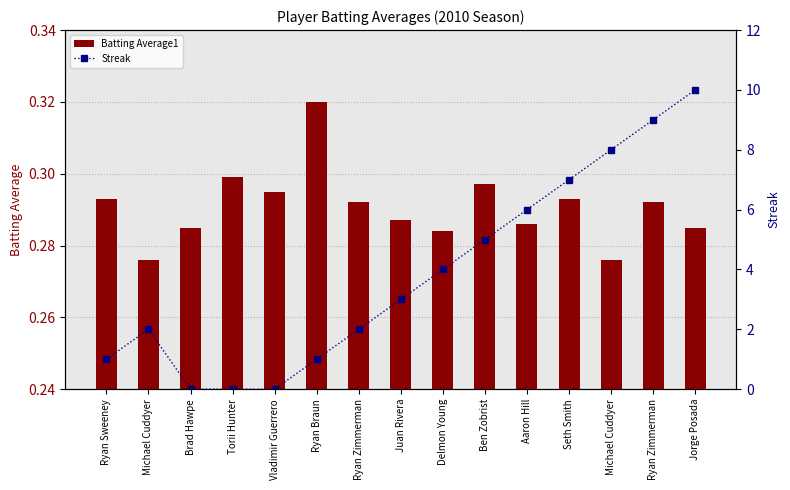

What is the greatest value displayed?

10.0